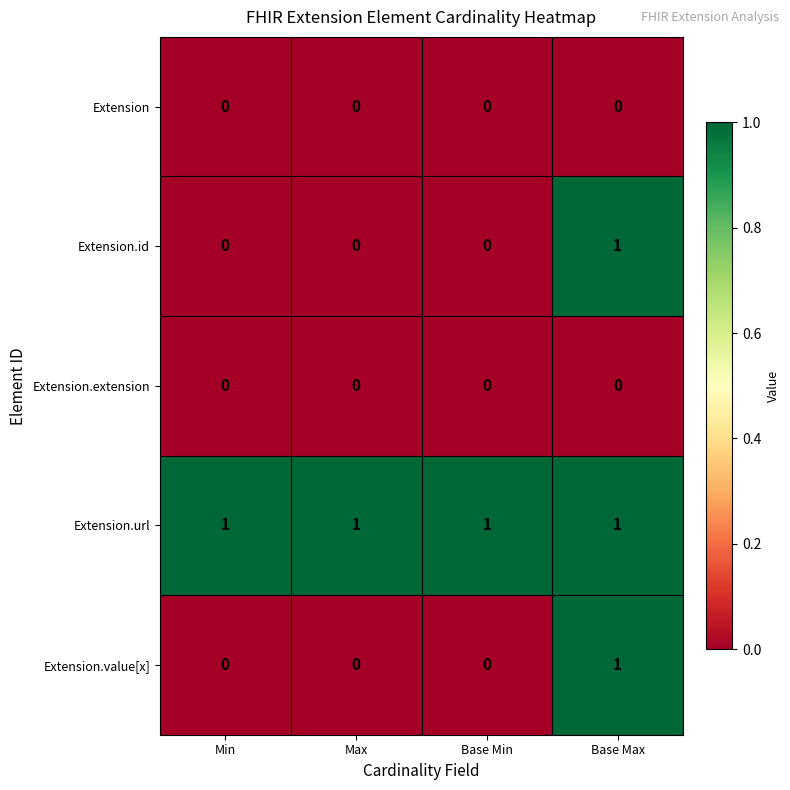

What is the sum of all Extension.url values?

4